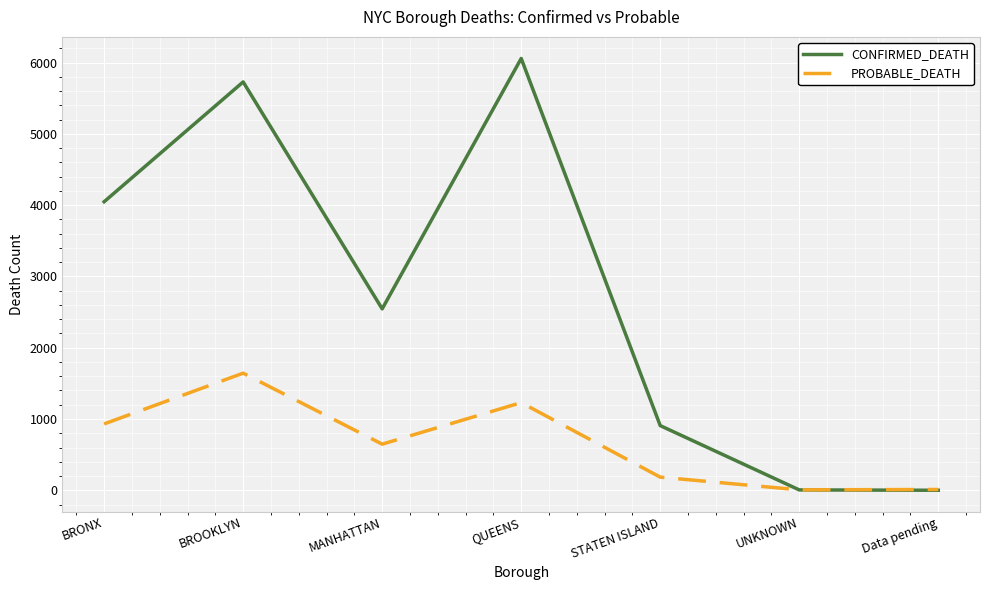

At STATEN ISLAND, list the series in order from largest to smallest.

CONFIRMED_DEATH, PROBABLE_DEATH